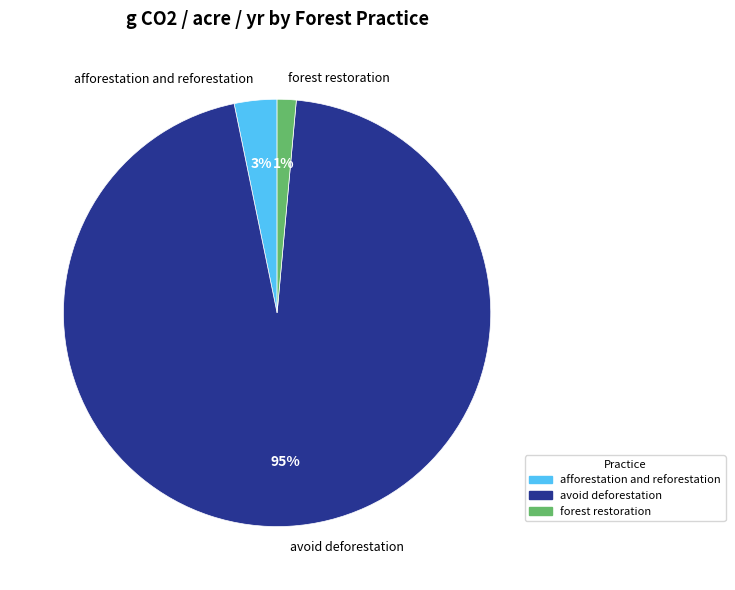

Which has a higher value, afforestation and reforestation or avoid deforestation?

avoid deforestation